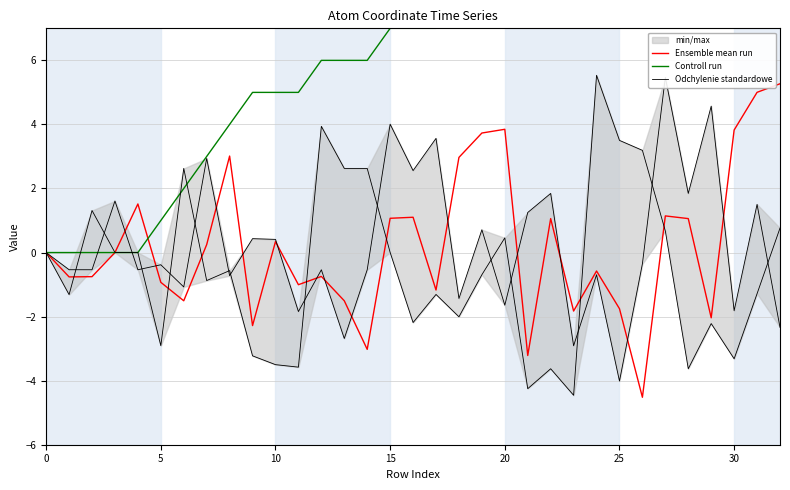

How many values in the Odchylenie standardowe series are below 0?

18